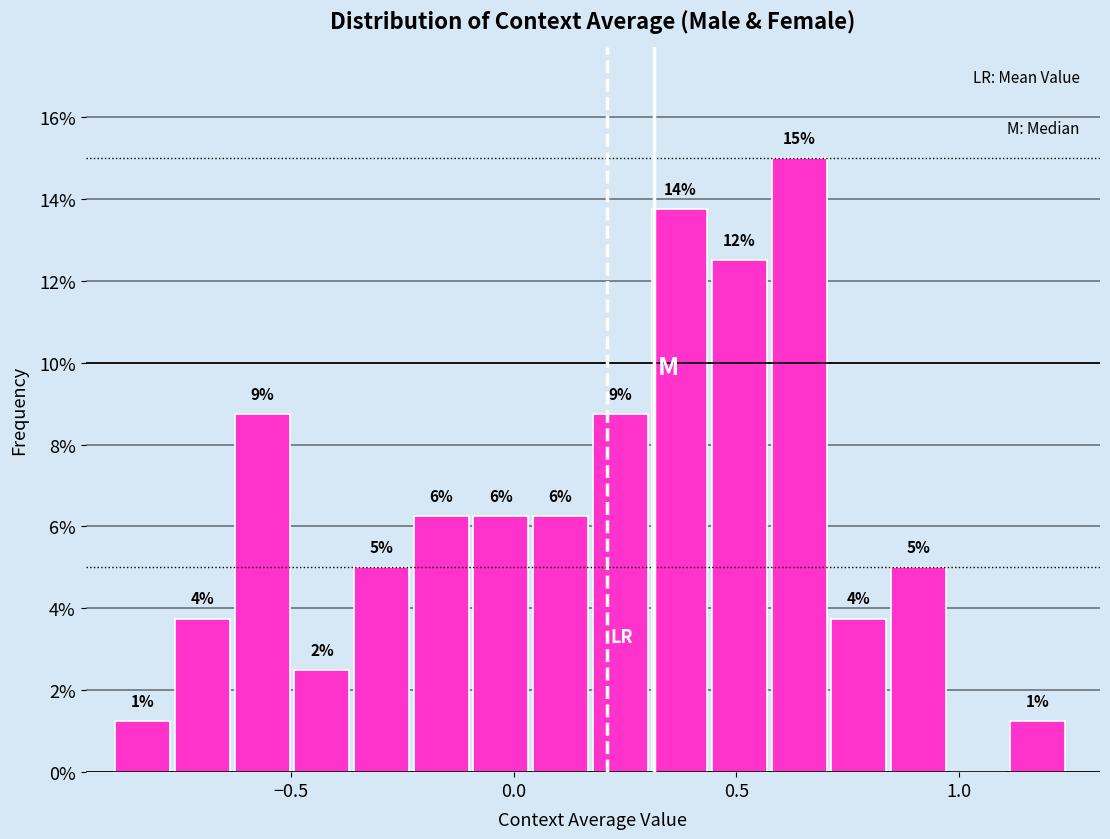

Read against the x-axis, roughly where is the centre of the tallest bar?

0.65